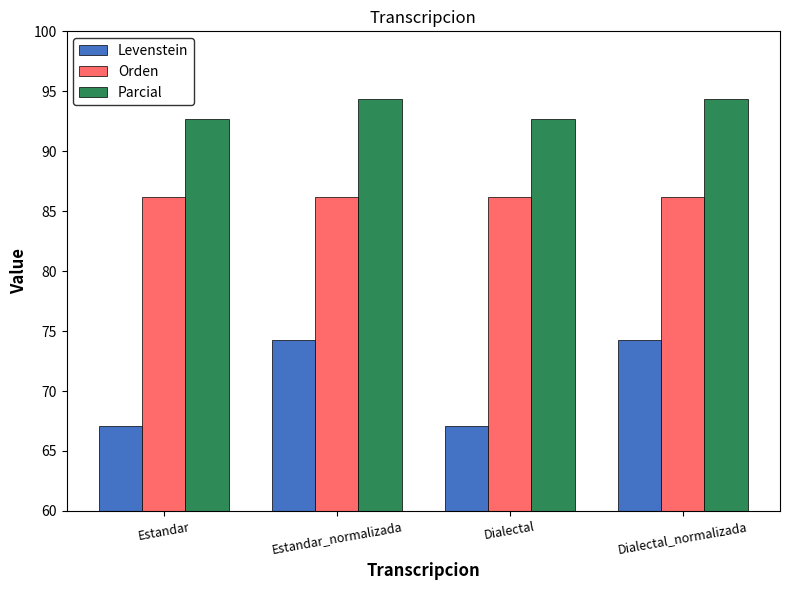

What is the sum of the Parcial values at Dialectal and Dialectal_normalizada?

187.1